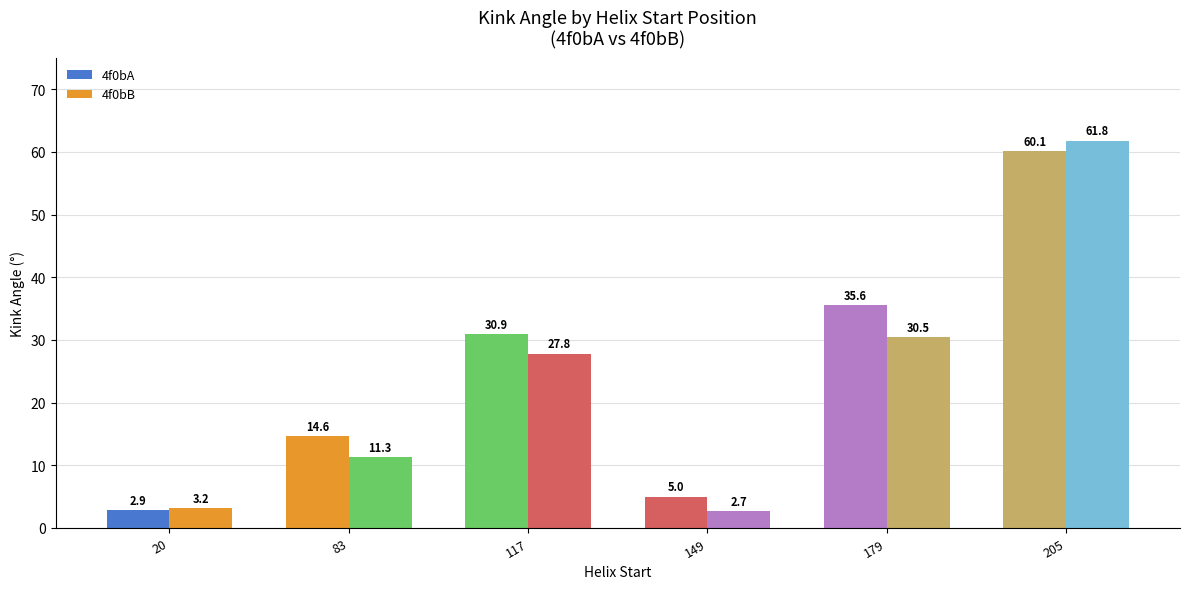

Which label corresponds to the smallest value in the chart?

149